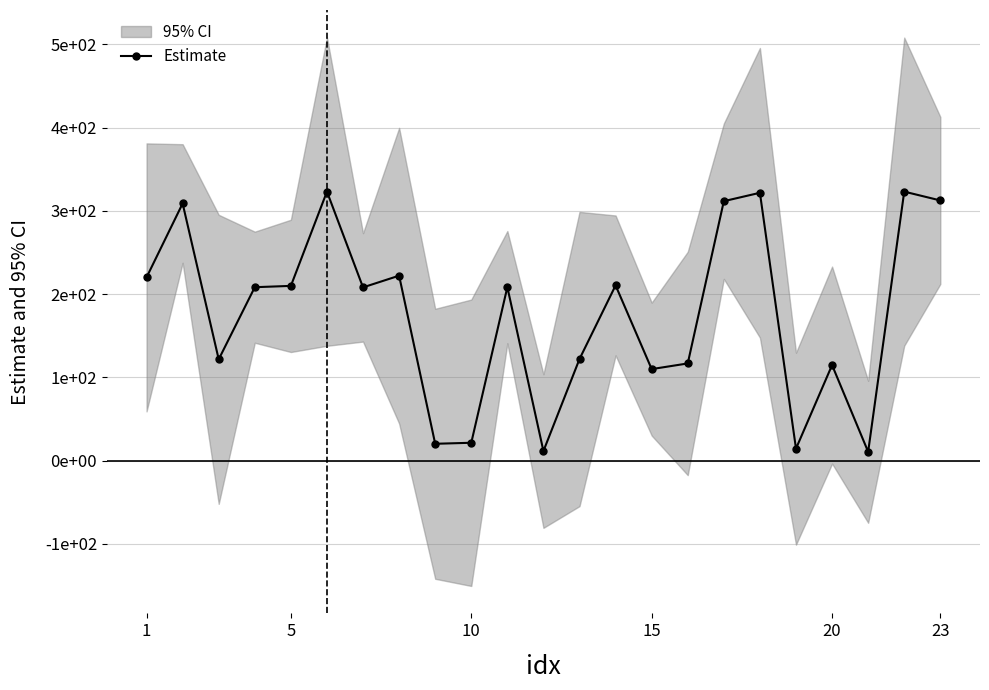

How many interior local valleys (lower than both neighbors) does the data have?

7